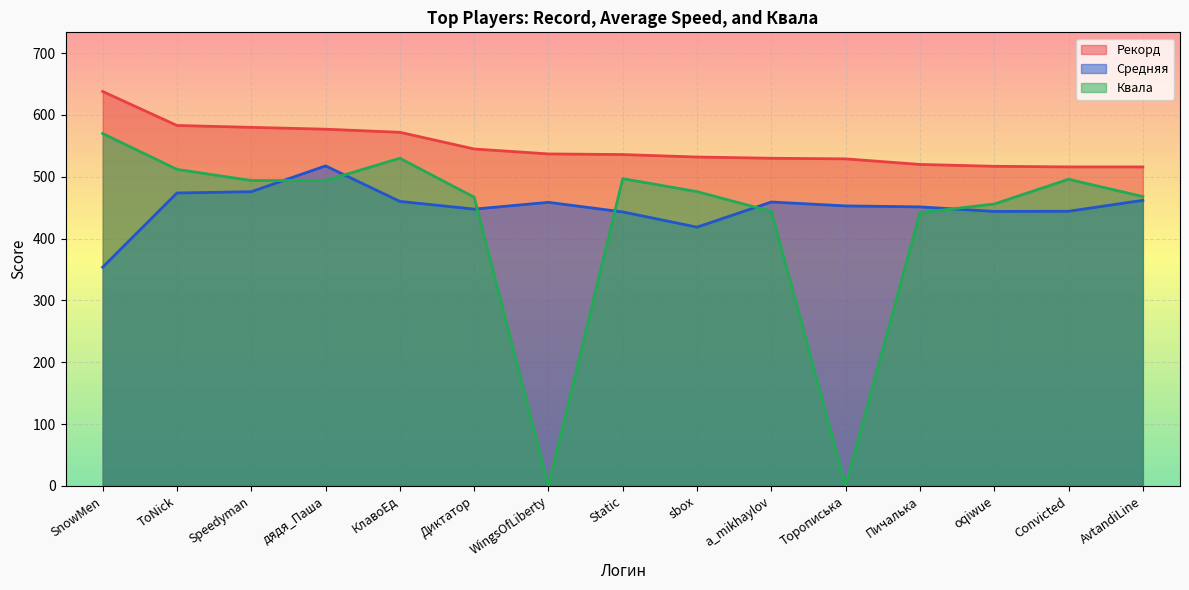

In Квала, how many points are higher than both neighbors (excluding endpoints)?

3